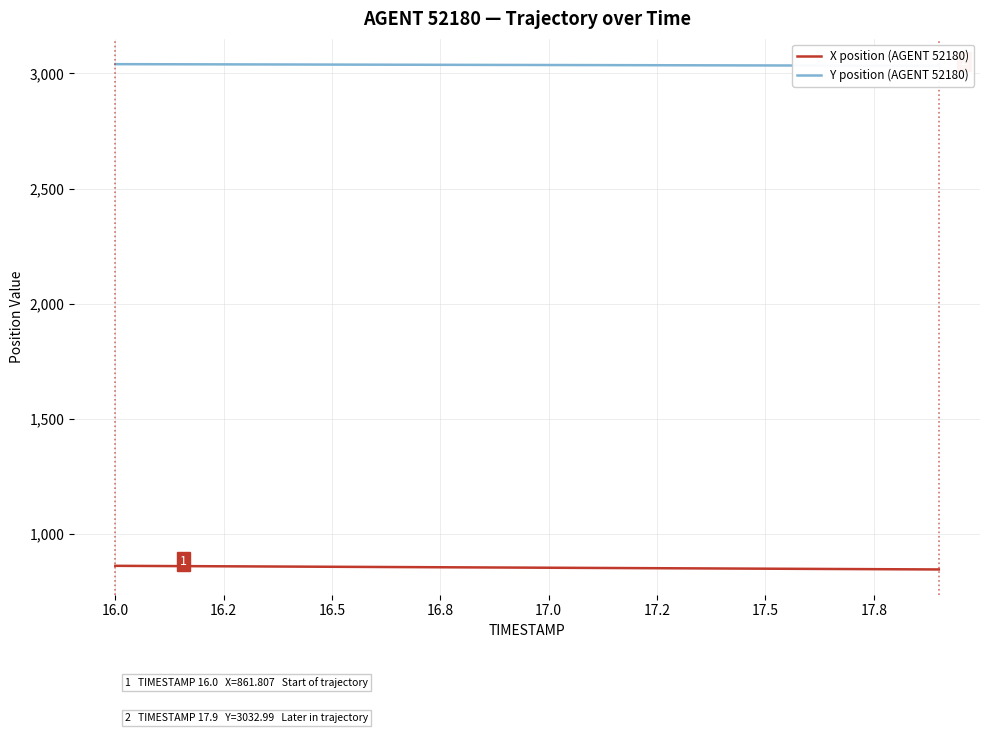

What is the highest value of the X position (AGENT 52180) series?

861.8